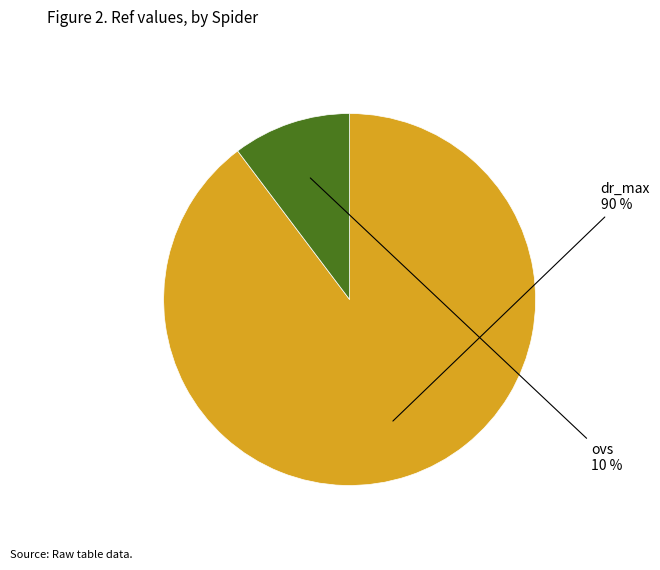

Is dr_max the majority of the pie?

Yes